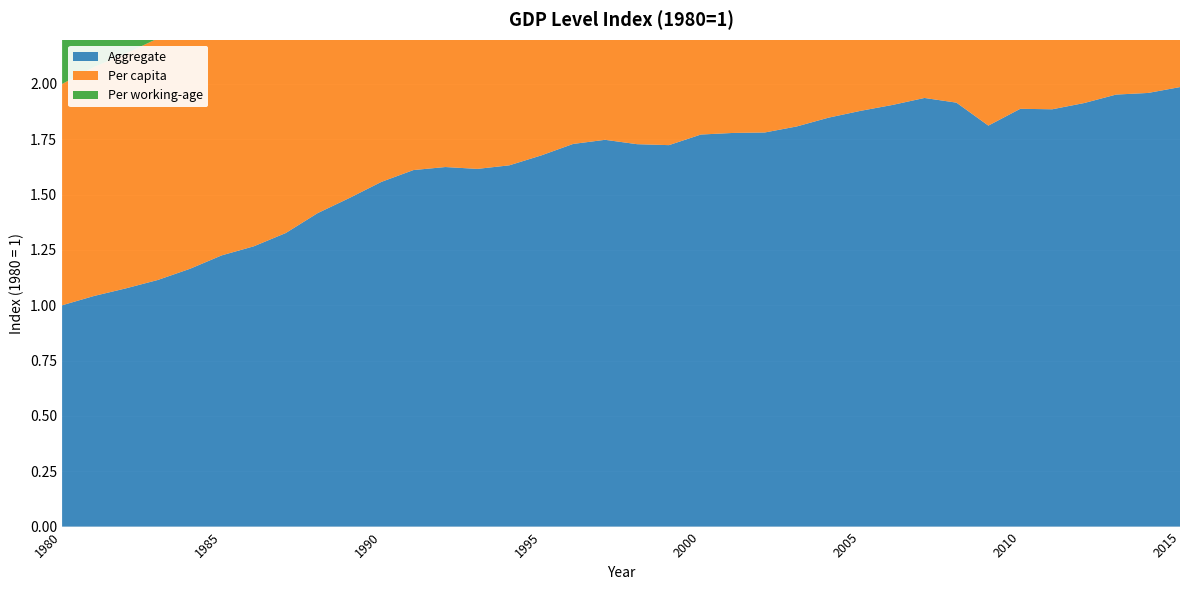

Reading right to left, list all the values displayed in this chart.

Aggregate: 2015=2.0	2014=2.0	2013=2.0	2012=1.9	2011=1.9	2010=1.9	2009=1.8	2008=1.9	2007=1.9	2006=1.9	2005=1.9	2004=1.8	2003=1.8	2002=1.8	2001=1.8	2000=1.8	1999=1.7	1998=1.7	1997=1.7	1996=1.7	1995=1.7	1994=1.6	1993=1.6	1992=1.6	1991=1.6	1990=1.6	1989=1.5	1988=1.4	1987=1.3	1986=1.3	1985=1.2	1984=1.2	1983=1.1	1982=1.1	1981=1.0	1980=1.0
Per capita: 2015=1.8	2014=1.8	2013=1.8	2012=1.8	2011=1.7	2010=1.7	2009=1.7	2008=1.8	2007=1.8	2006=1.7	2005=1.7	2004=1.7	2003=1.7	2002=1.6	2001=1.6	2000=1.6	1999=1.6	1998=1.6	1997=1.6	1996=1.6	1995=1.6	1994=1.5	1993=1.5	1992=1.5	1991=1.5	1990=1.5	1989=1.4	1988=1.4	1987=1.3	1986=1.2	1985=1.2	1984=1.1	1983=1.1	1982=1.1	1981=1.0	1980=1.0
Per working-age: 2015=2.0	2014=1.9	2013=1.9	2012=1.8	2011=1.8	2010=1.8	2009=1.7	2008=1.8	2007=1.8	2006=1.7	2005=1.7	2004=1.7	2003=1.6	2002=1.6	2001=1.6	2000=1.6	1999=1.5	1998=1.5	1997=1.6	1996=1.5	1995=1.5	1994=1.5	1993=1.5	1992=1.5	1991=1.5	1990=1.4	1989=1.4	1988=1.3	1987=1.3	1986=1.2	1985=1.2	1984=1.1	1983=1.1	1982=1.1	1981=1.0	1980=1.0